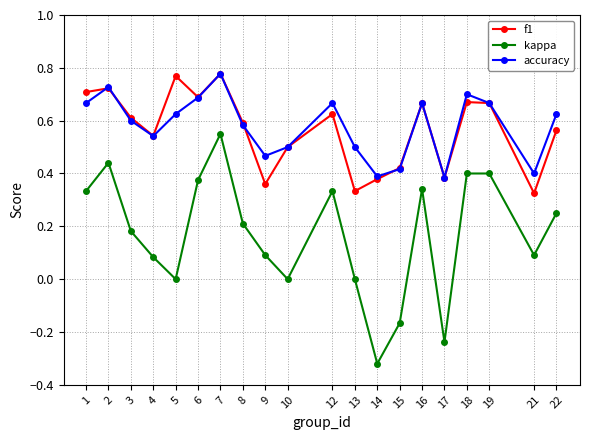

In kappa, how many points are lower than both neighbors (excluding endpoints)?

5